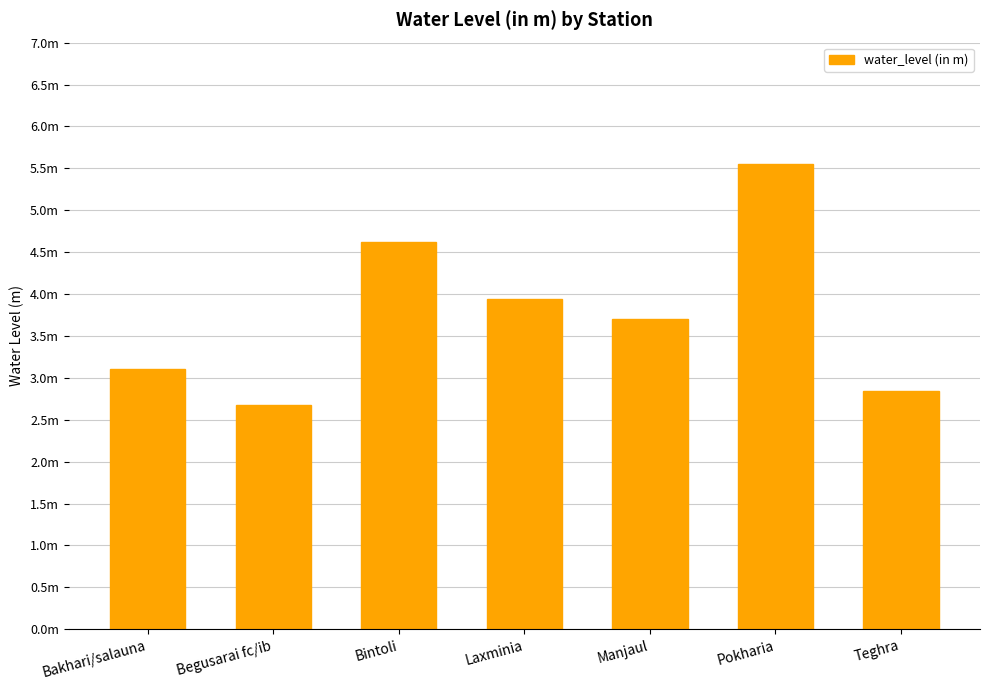

The value at Bakhari/salauna is 4.1. True or false?

False